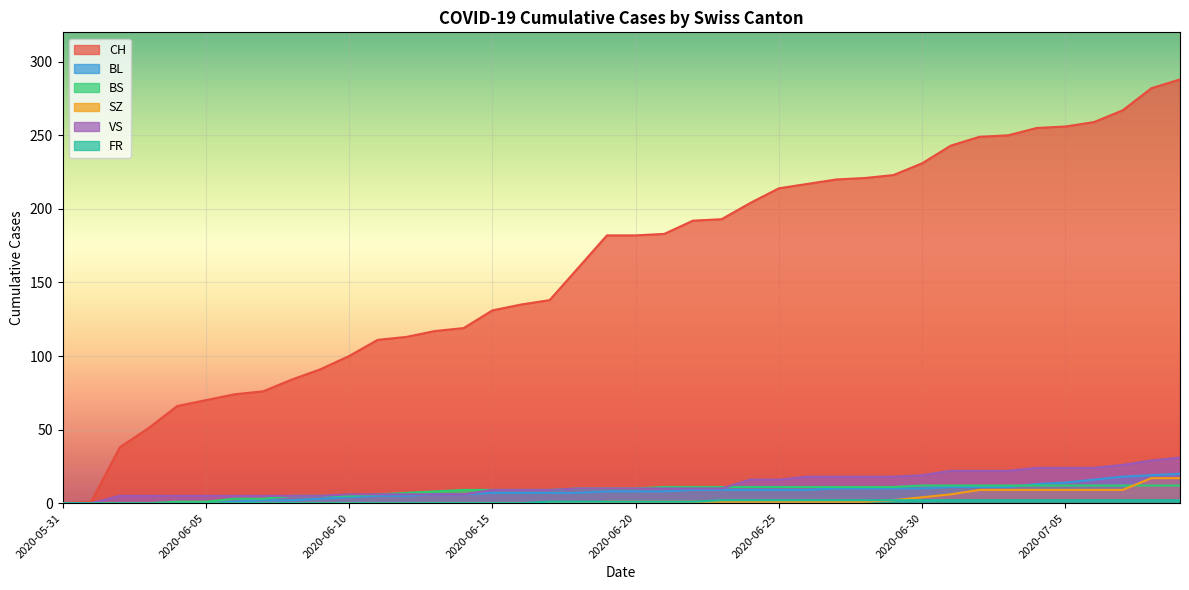

Which series has the widest spread of values?

CH